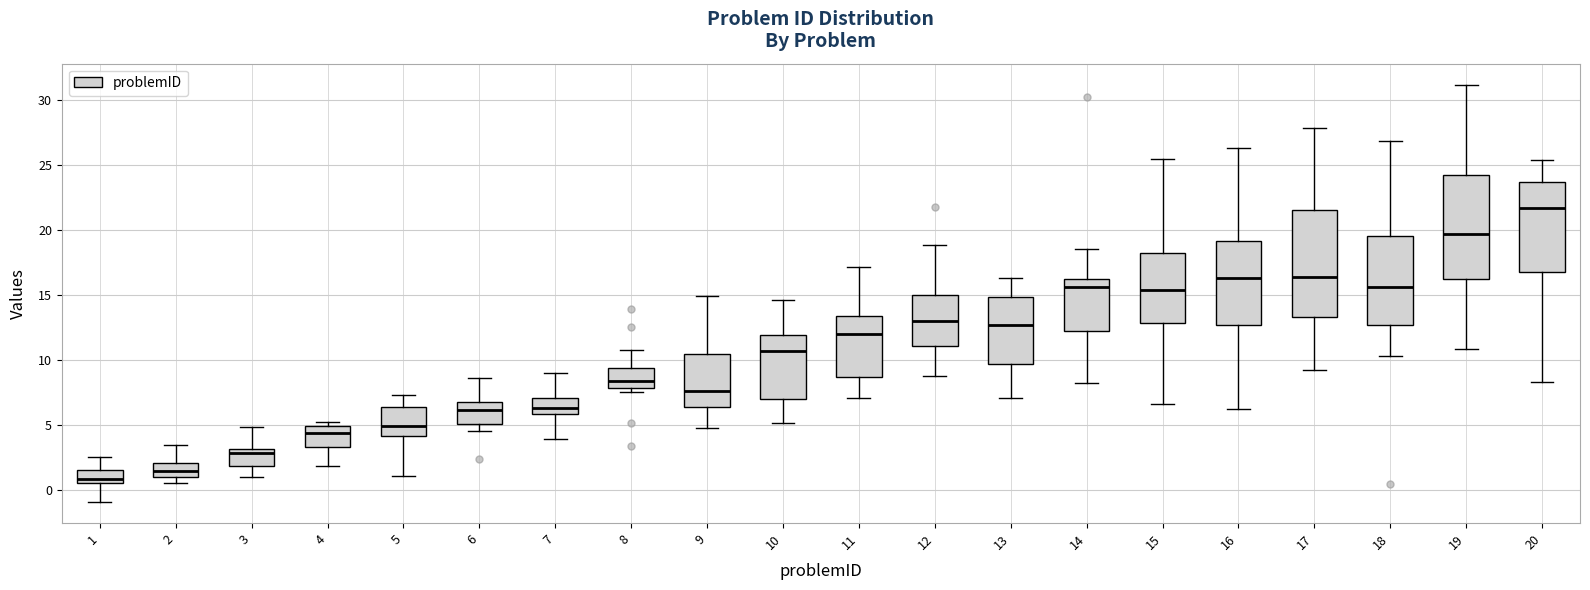

Where does the median line of the box at x = 2 sit on the y-axis? The values are not printed on the chart, so give them approximately, as read against the axis.

1.5